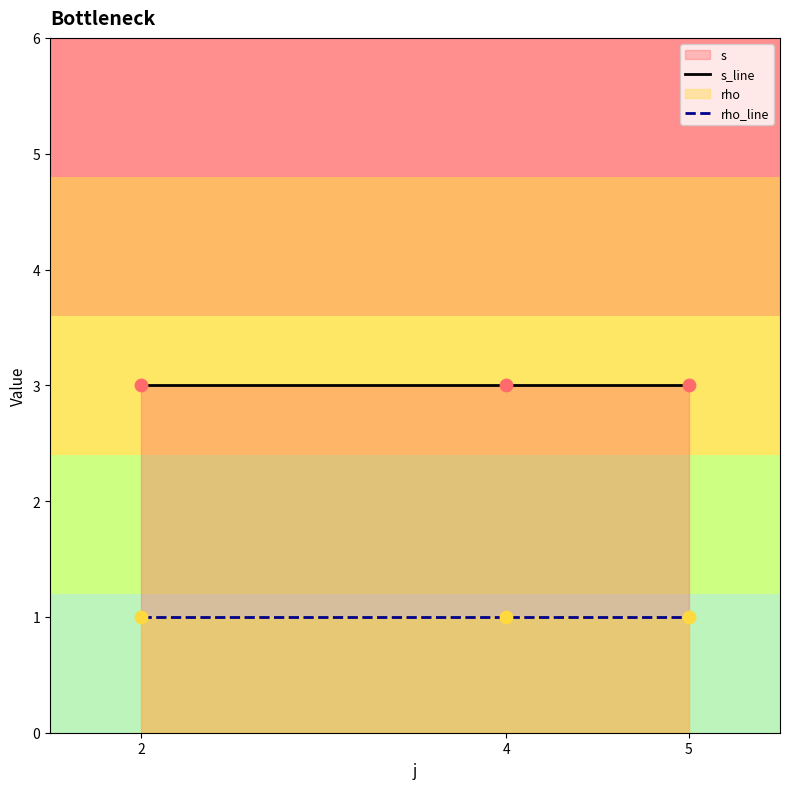

Which series has the largest Y range (max minus min)?

s_line